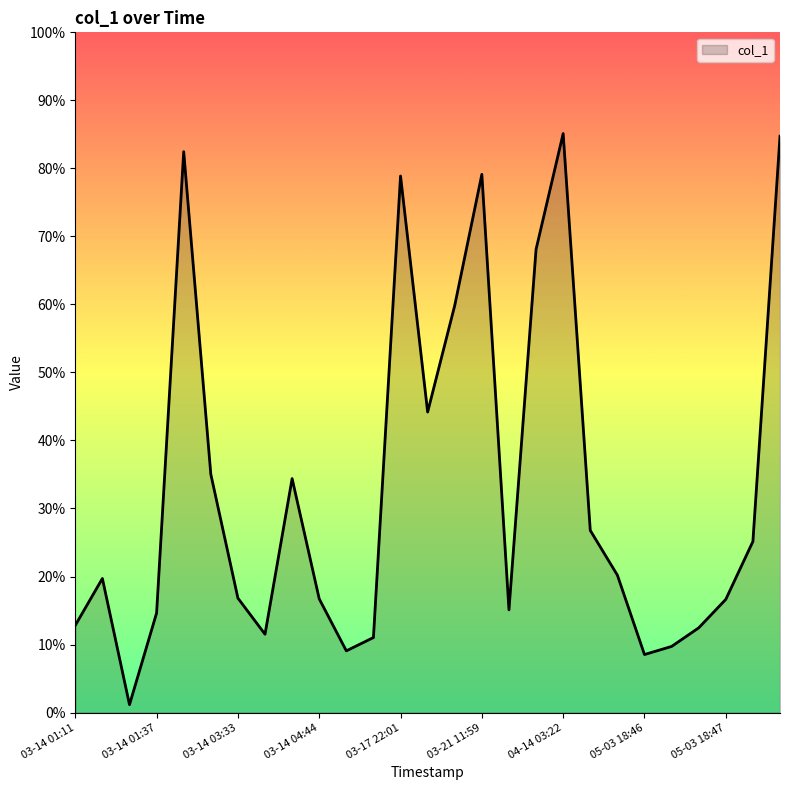

What is the greatest value displayed?

85.1